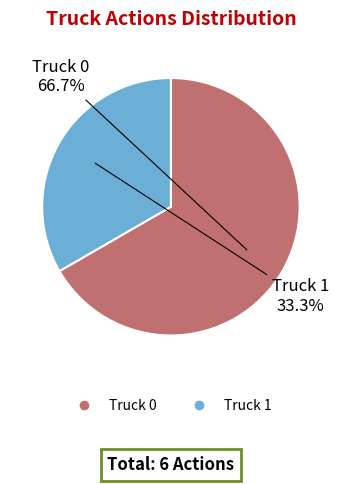

To the nearest percent, what is the combined percentage of Truck 1 and Truck 0?

100%